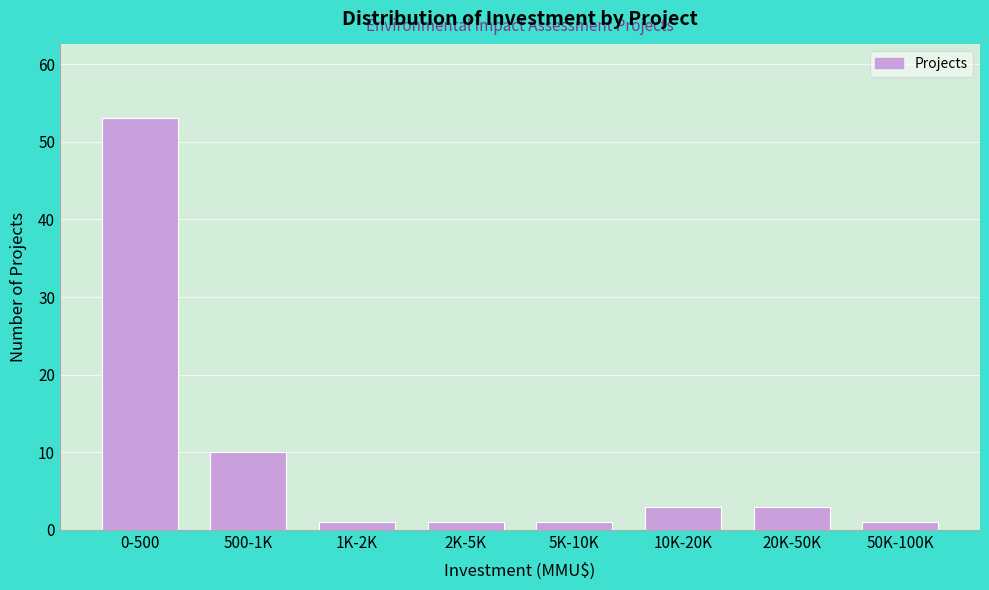

Reading left to right, transcribe all the data shown in this chart.

53	10	1	1	1	3	3	1